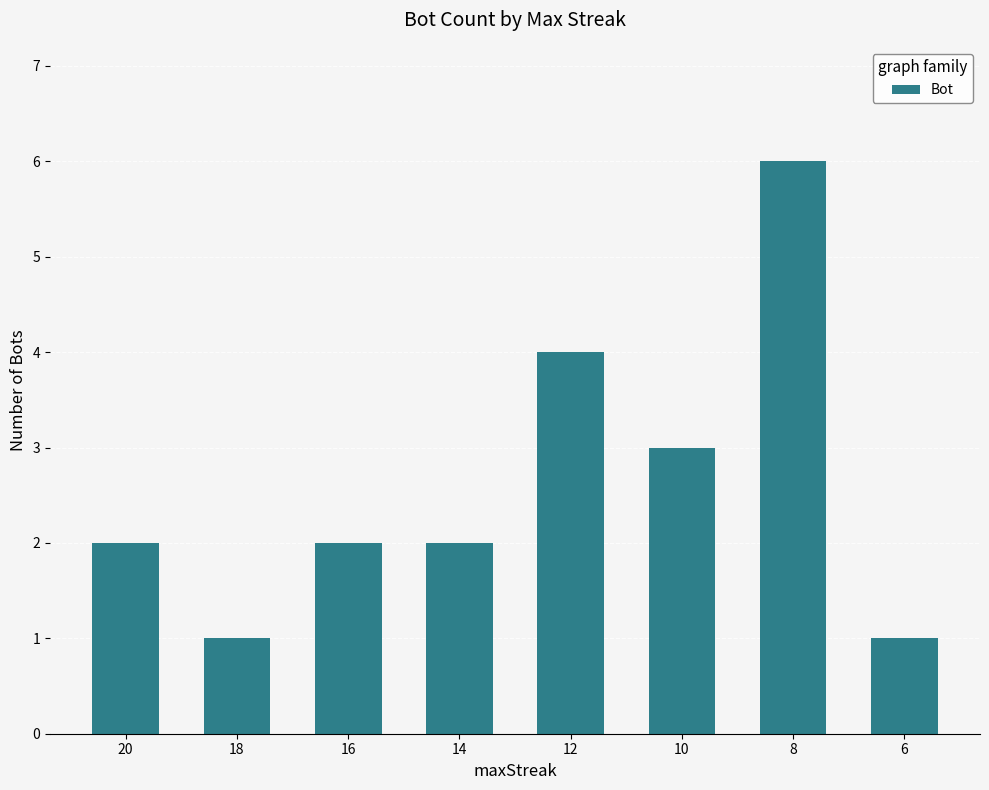

Count the values in the range 2 to 4.

5